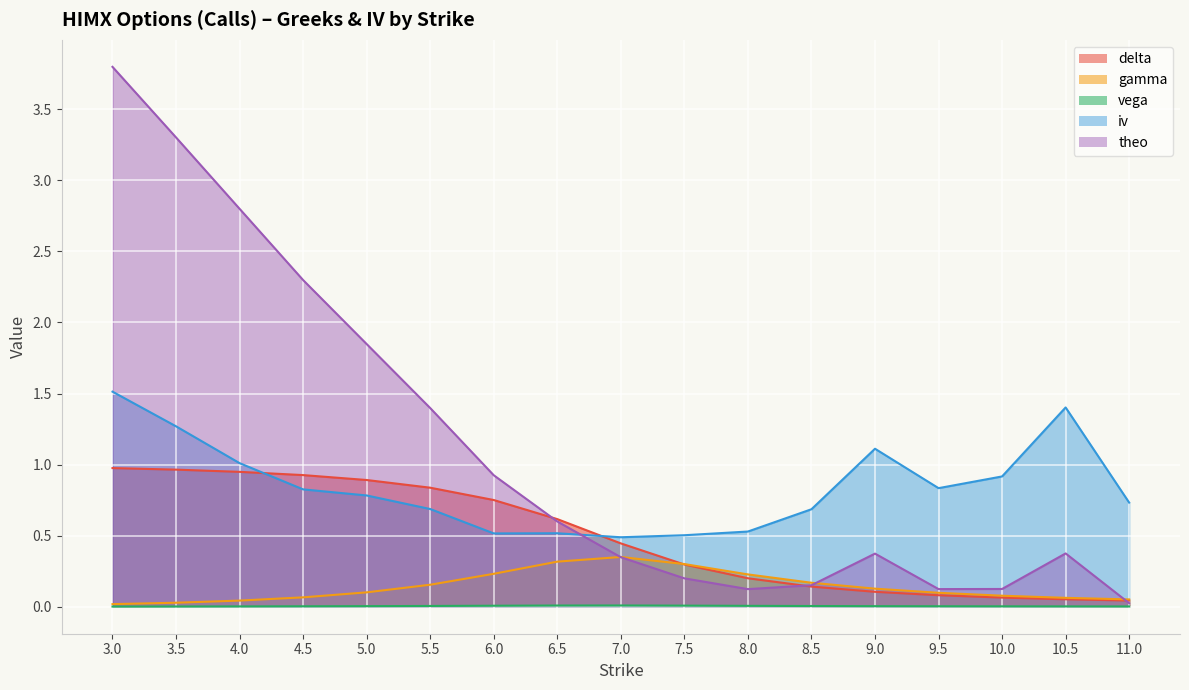

Reading left to right, list all the values displayed in this chart.

delta: 3.0=1.0	3.5=1.0	4.0=0.9	4.5=0.9	5.0=0.9	5.5=0.8	6.0=0.8	6.5=0.6	7.0=0.4	7.5=0.3	8.0=0.2	8.5=0.1	9.0=0.1	9.5=0.1	10.0=0.1	10.5=0.1	11.0=0.0
gamma: 3.0=0.0	3.5=0.0	4.0=0.0	4.5=0.1	5.0=0.1	5.5=0.2	6.0=0.2	6.5=0.3	7.0=0.4	7.5=0.3	8.0=0.2	8.5=0.2	9.0=0.1	9.5=0.1	10.0=0.1	10.5=0.1	11.0=0.1
vega: 3.0=0.0	3.5=0.0	4.0=0.0	4.5=0.0	5.0=0.0	5.5=0.0	6.0=0.0	6.5=0.0	7.0=0.0	7.5=0.0	8.0=0.0	8.5=0.0	9.0=0.0	9.5=0.0	10.0=0.0	10.5=0.0	11.0=0.0
iv: 3.0=1.5	3.5=1.3	4.0=1.0	4.5=0.8	5.0=0.8	5.5=0.7	6.0=0.5	6.5=0.5	7.0=0.5	7.5=0.5	8.0=0.5	8.5=0.7	9.0=1.1	9.5=0.8	10.0=0.9	10.5=1.4	11.0=0.7
theo: 3.0=3.8	3.5=3.3	4.0=2.8	4.5=2.3	5.0=1.8	5.5=1.4	6.0=0.9	6.5=0.6	7.0=0.3	7.5=0.2	8.0=0.1	8.5=0.2	9.0=0.4	9.5=0.1	10.0=0.1	10.5=0.4	11.0=0.0